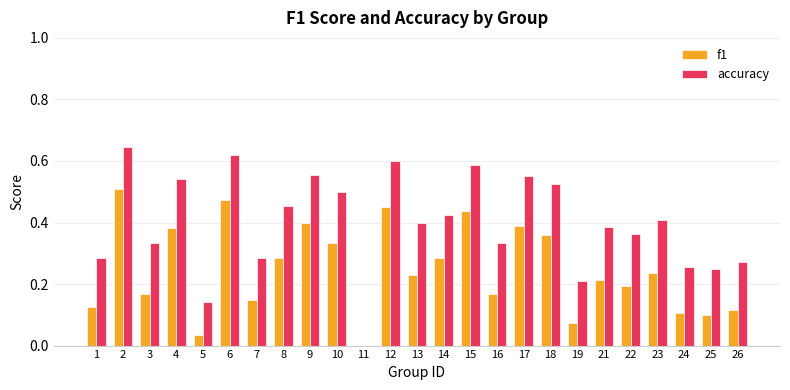

Is the value of f1 at 2 greater than the value of accuracy at 9?

No